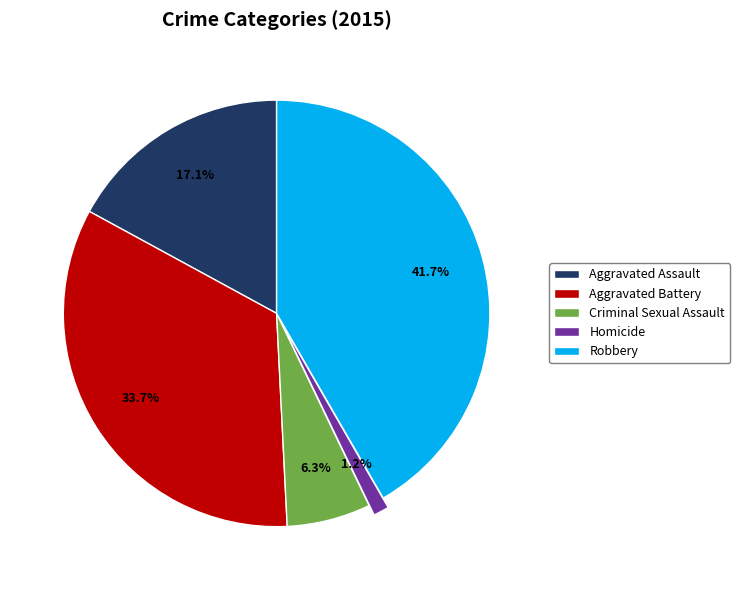

What is the ratio of the value at Homicide to the value at Criminal Sexual Assault?

0.2